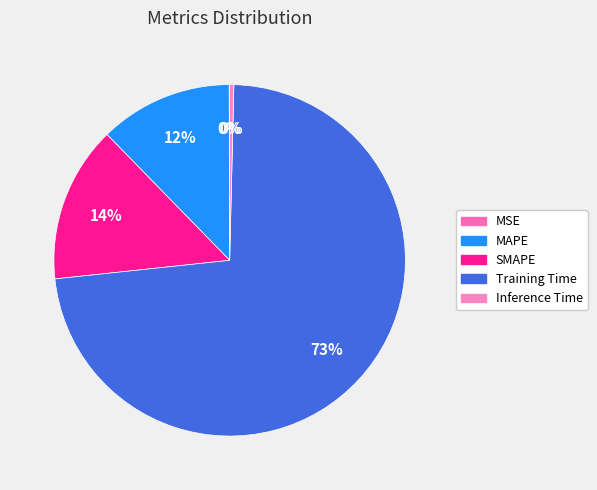

Which slice is the smallest?

MSE